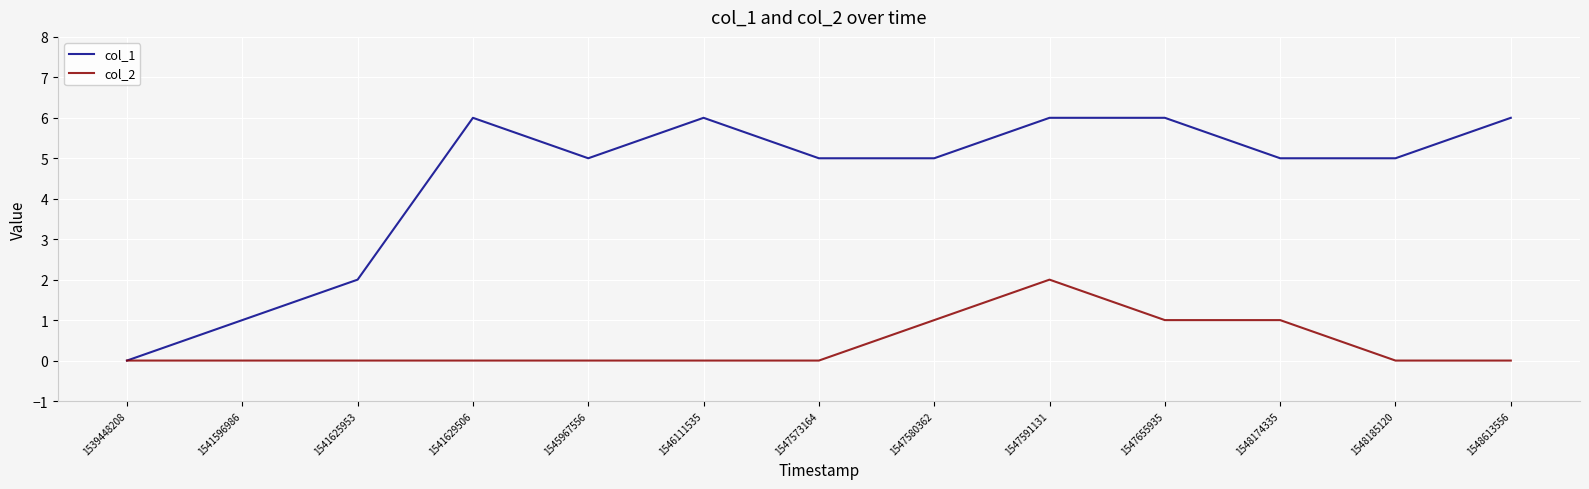

What is the greatest value displayed?

6